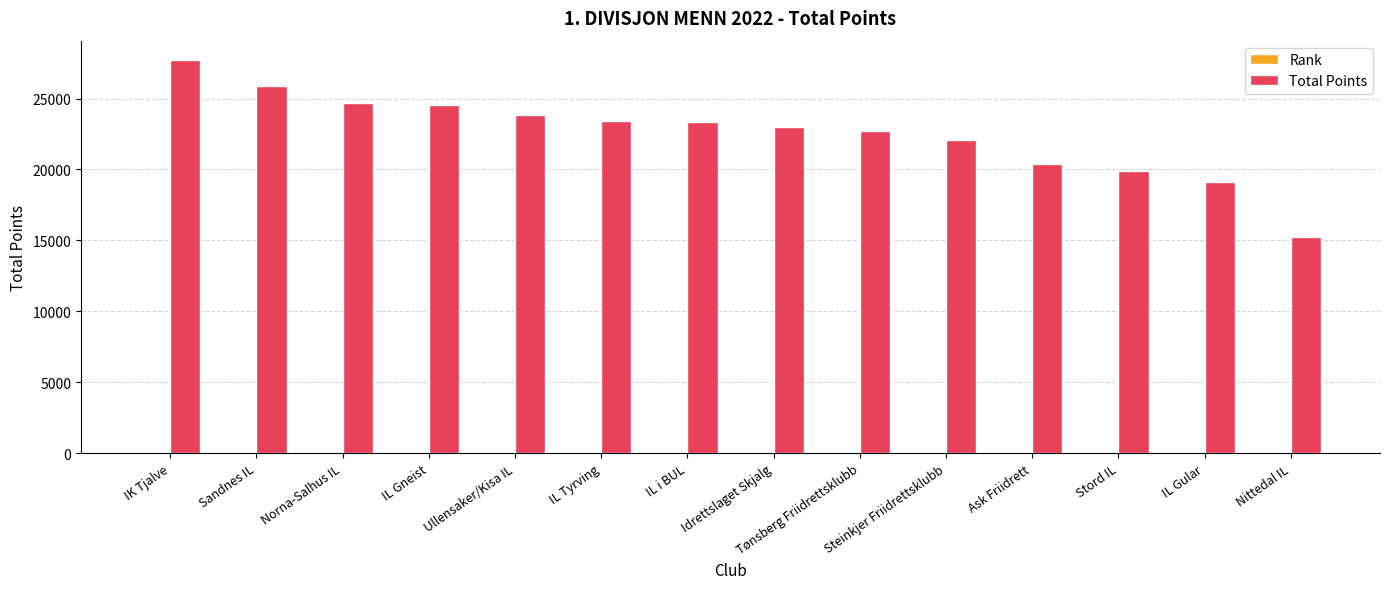

How many distinct data groups are displayed?

2